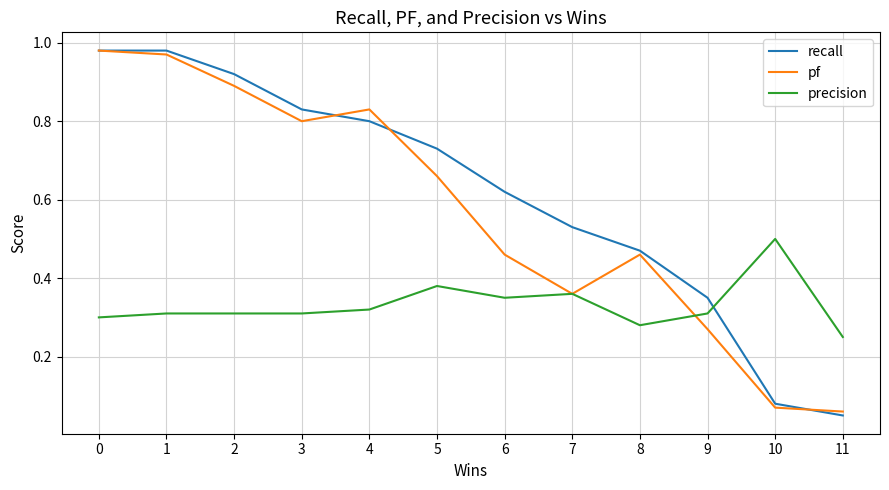

Which series has the widest spread of values?

recall